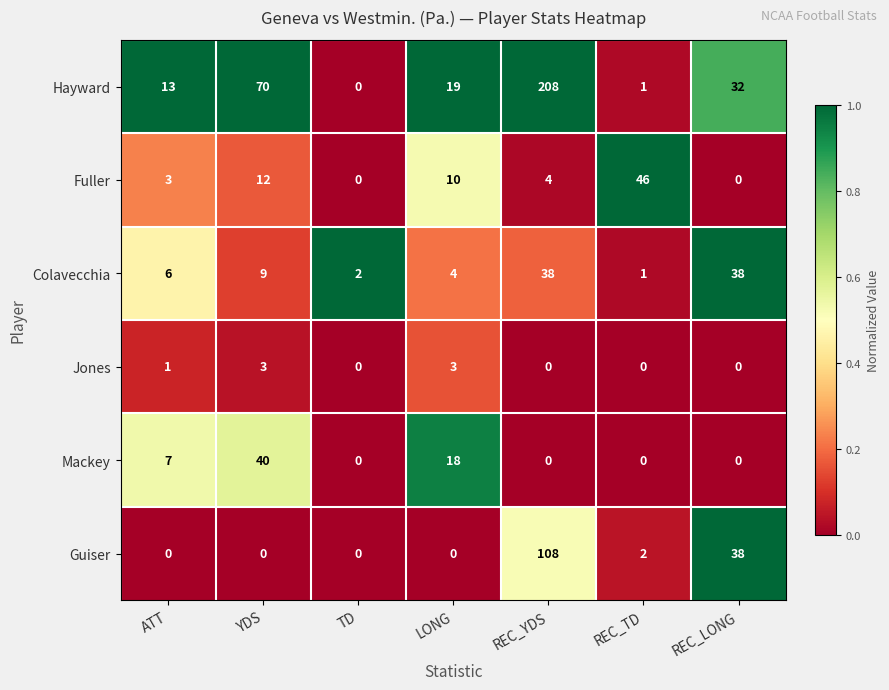

At YDS, list the series in order from largest to smallest.

Hayward, Mackey, Fuller, Colavecchia, Jones, Guiser